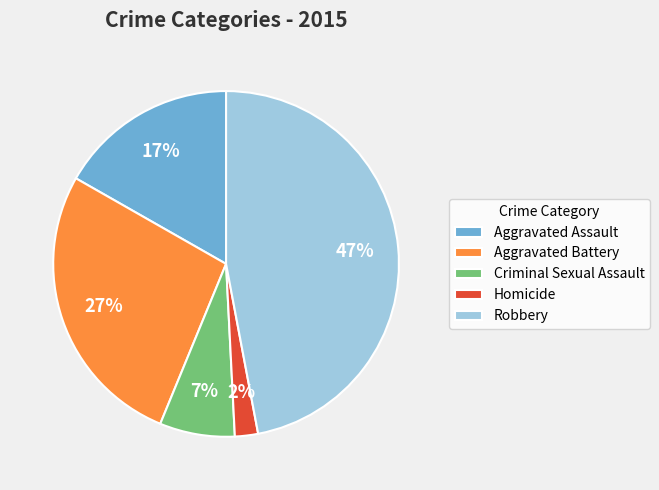

Is there a majority slice in this chart?

No